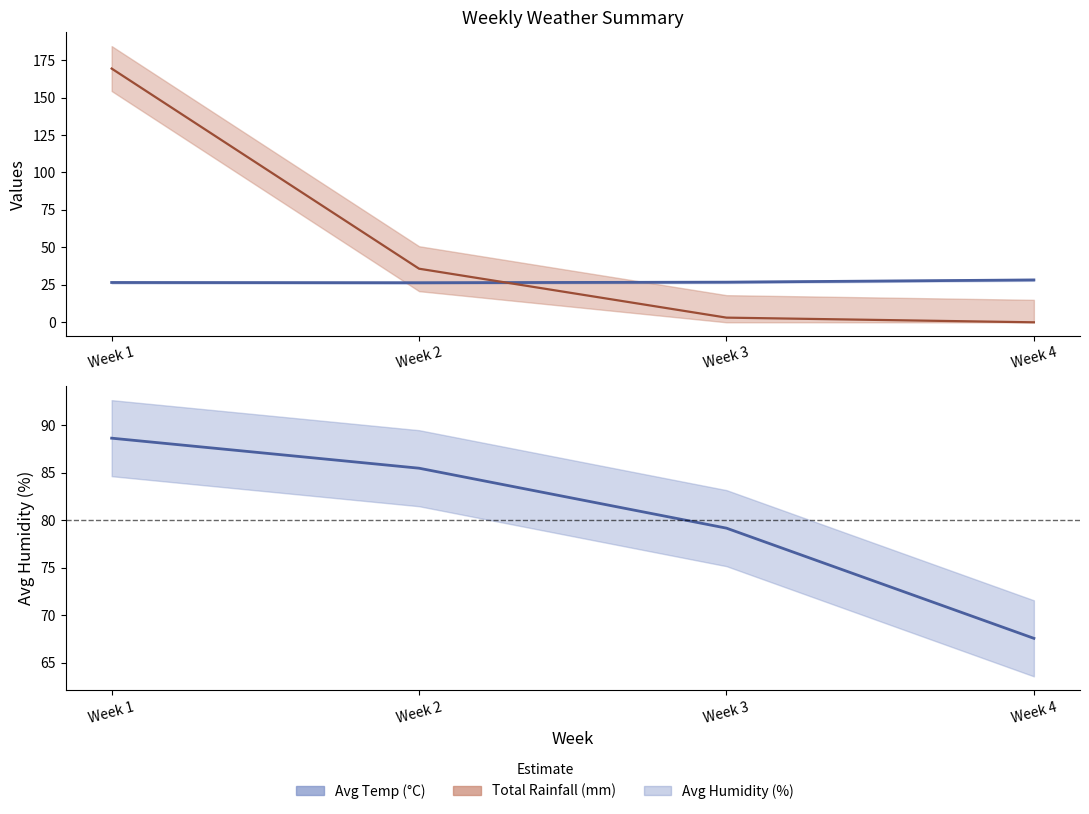

Rank the series by their maximum value, from lowest to highest.

Avg Temp (°C), Avg Humidity (%), Total Rainfall (mm)